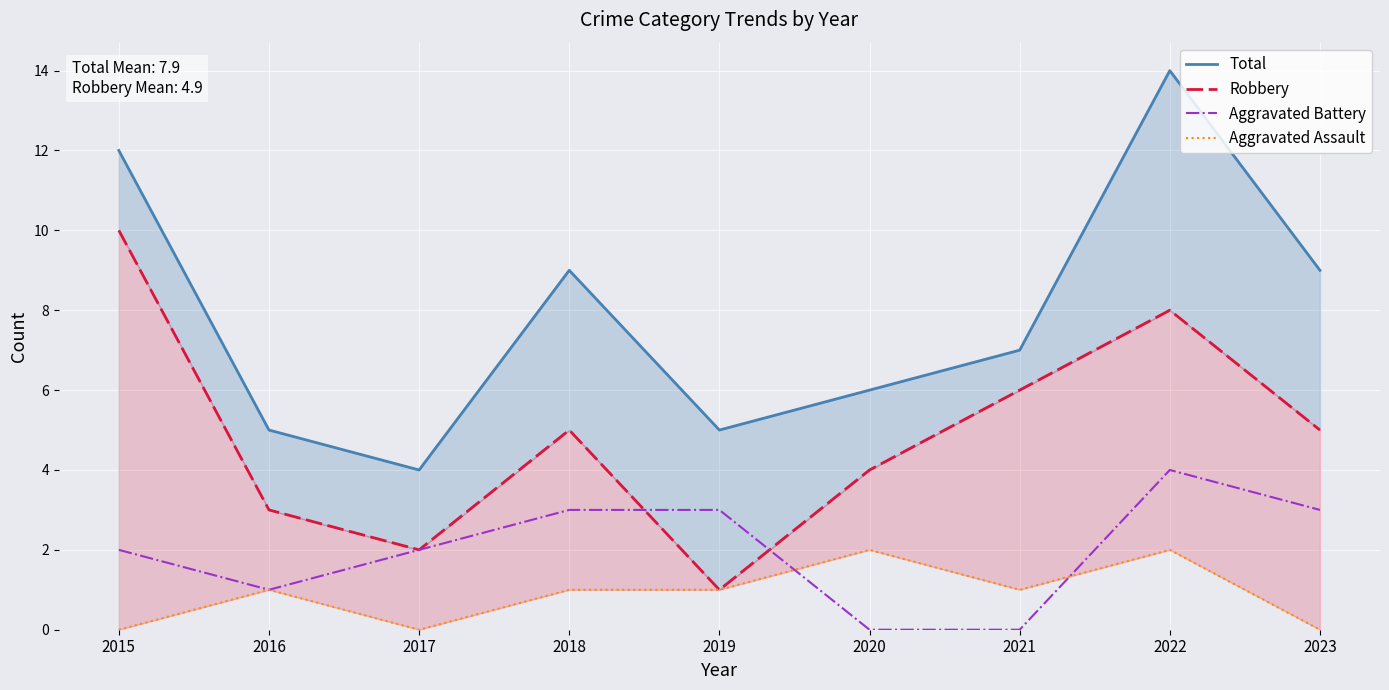

What is the maximum value shown in the chart?

14